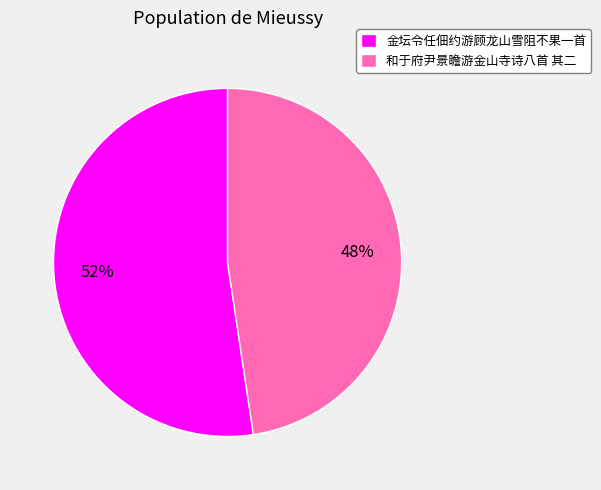

How many slices are in this pie chart?

2